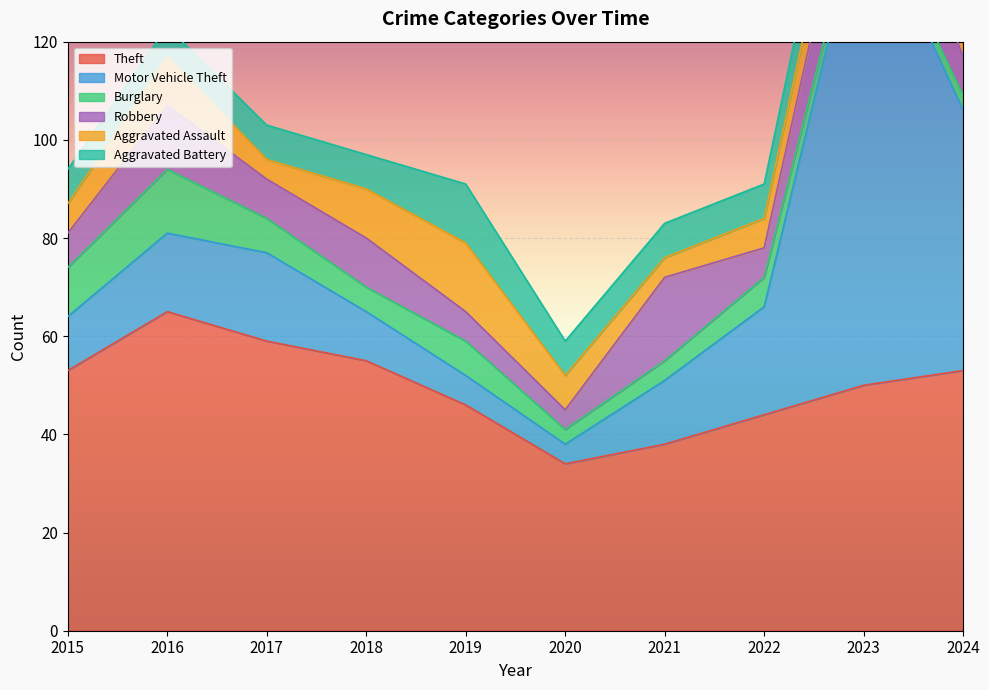

At which label is Aggravated Assault closest to 9?

2023